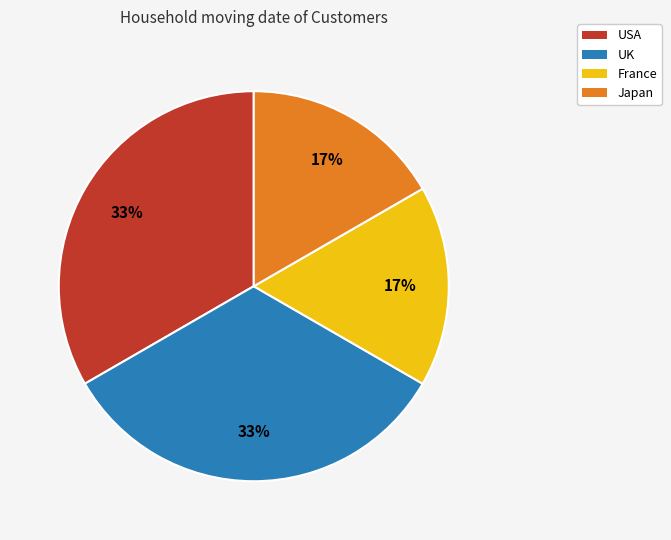

Is it true that UK is 40% of the pie?

False